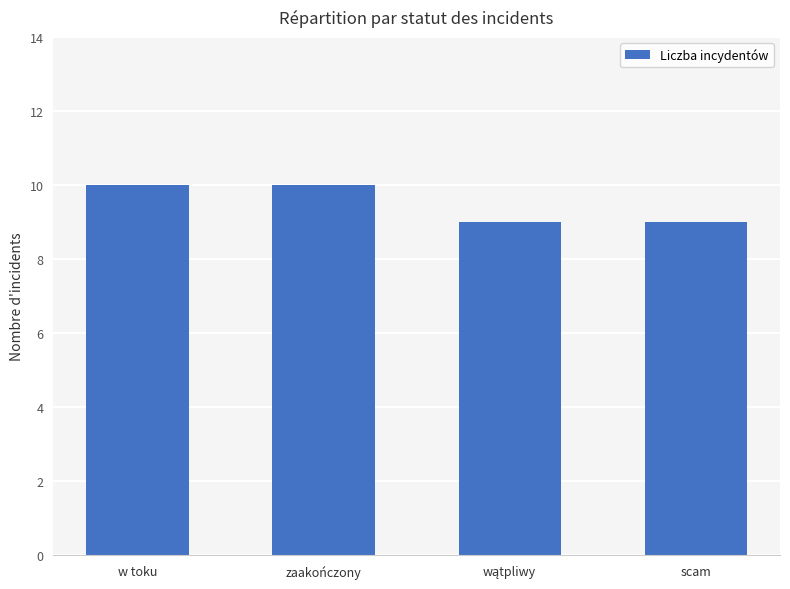

Reading left to right, list all the values displayed in this chart.

10	10	9	9